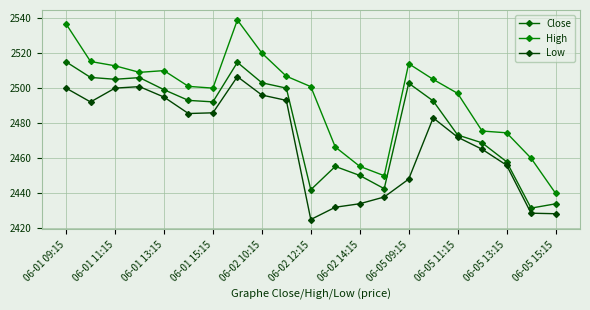

What is the value of the Low point at the 8th from the left?

2506.6